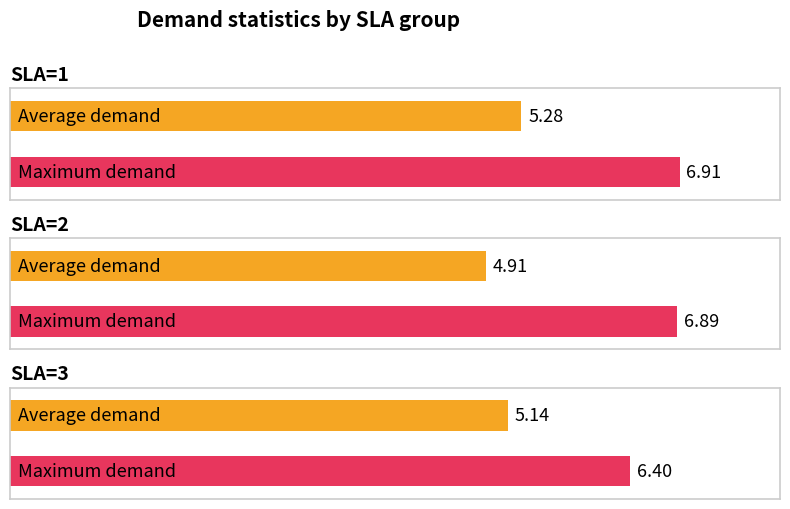

Is it true that load equals 3.4 at 2?

False